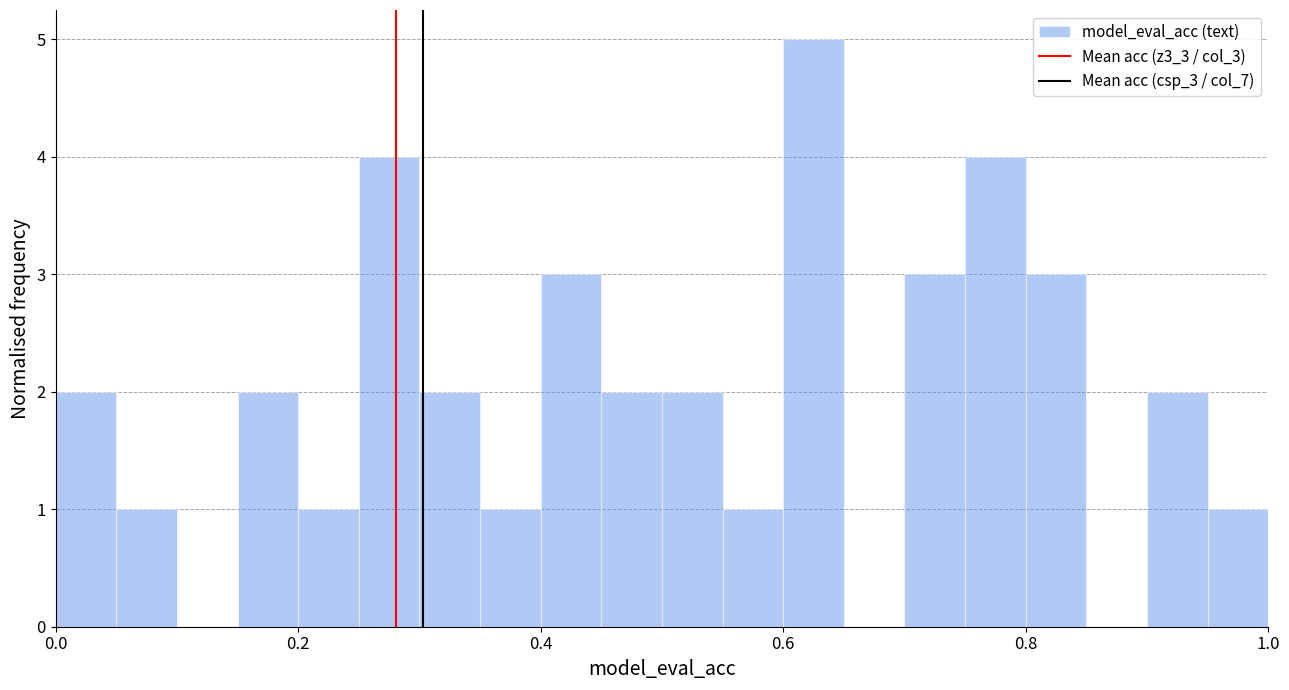

Around what value on the x-axis is the tallest bar? Give the approximate position of its centre, as read against the axis.

0.62